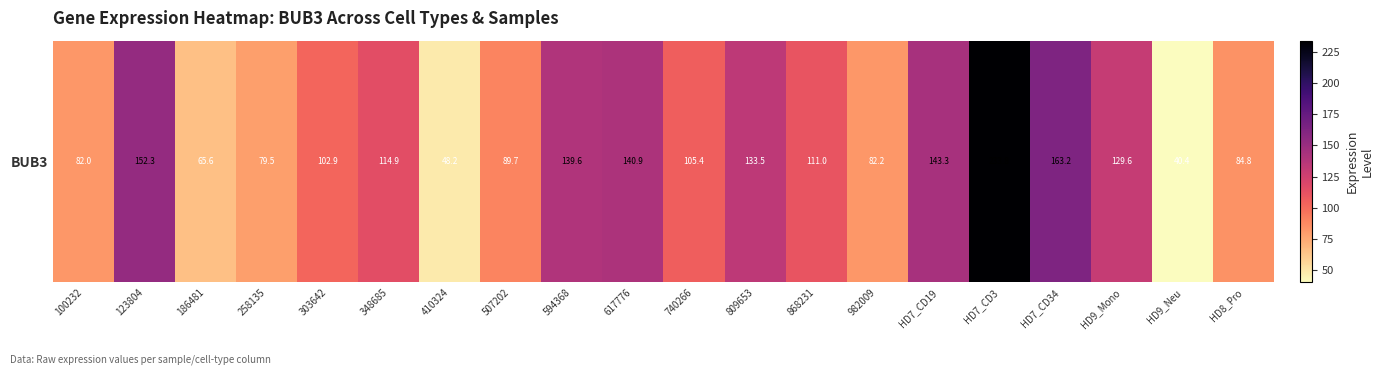

Which label corresponds to the largest value in the chart?

HD7_CD3